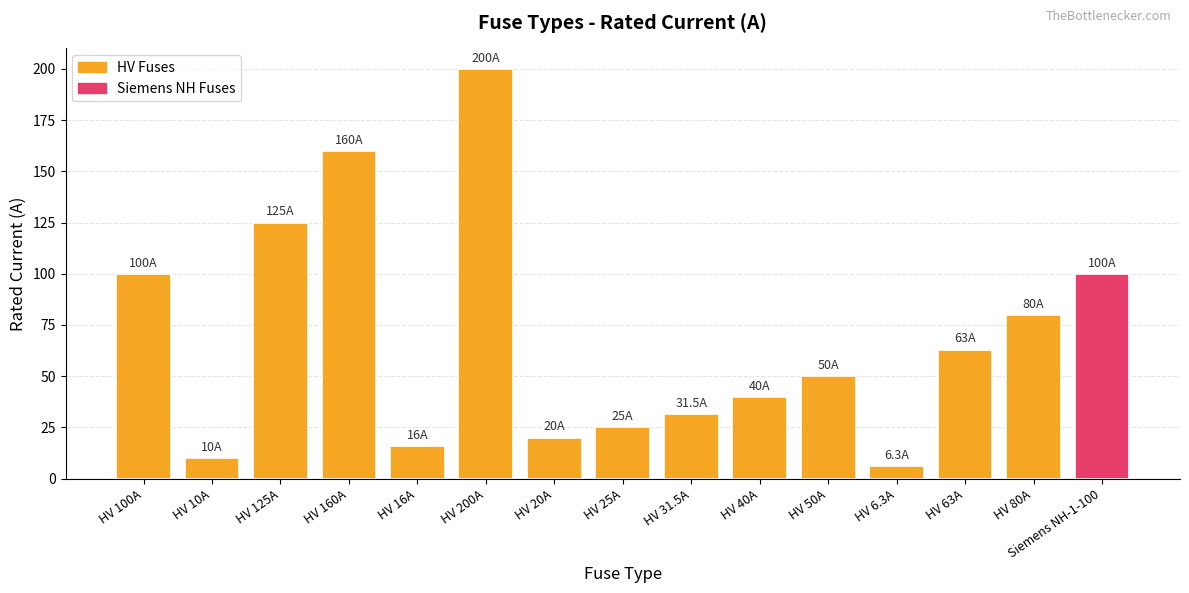

How many values are below 50?

7